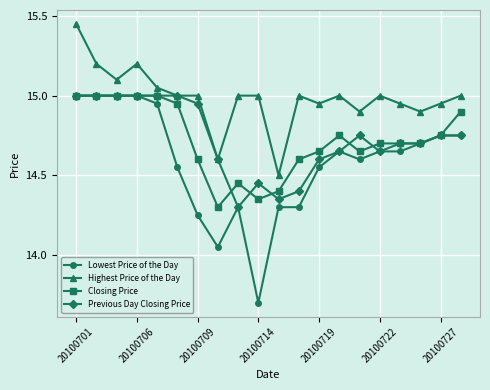

Which series has the largest total across all categories?

Highest Price of the Day